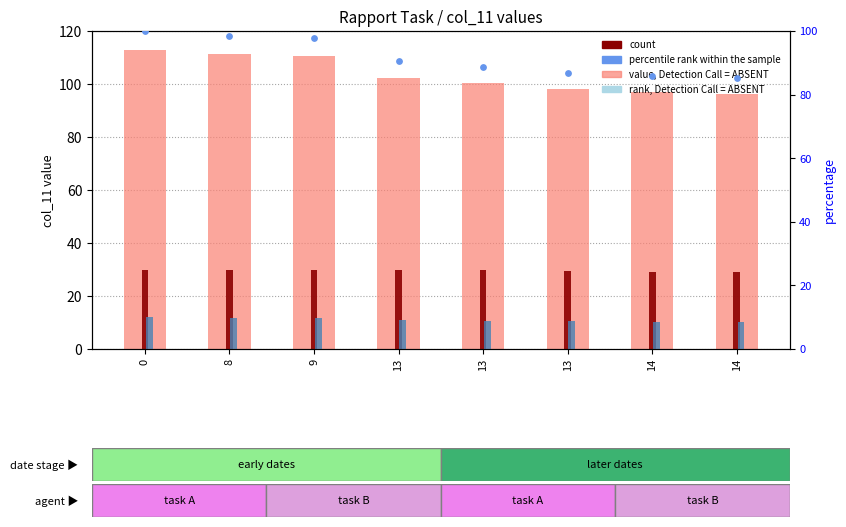

Is the value of count at 0 greater than the value of value, Detection Call = ABSENT at 14?

No